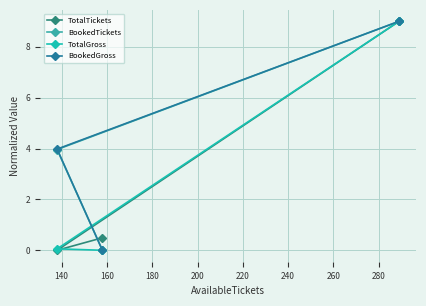

Reading left to right, transcribe all the data shown in this chart.

TotalTickets: 0.0	0.5	9.0
BookedTickets: 4.0	0.0	9.0
TotalGross: 0.1	0.0	9.0
BookedGross: 4.0	0.0	9.0